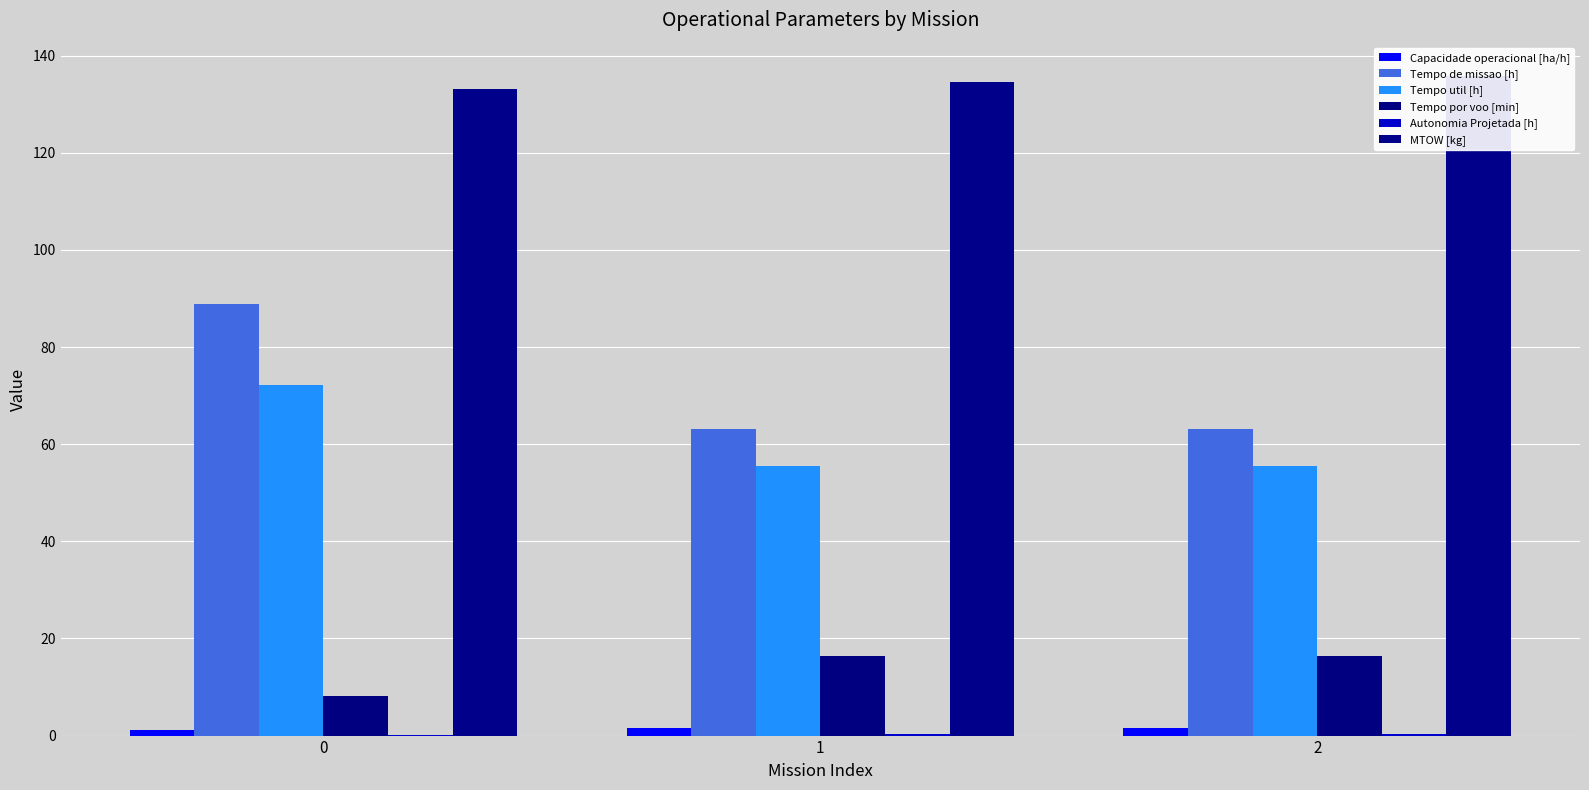

What is the value of the Tempo por voo [min] bar at the 2nd from the left?

16.3